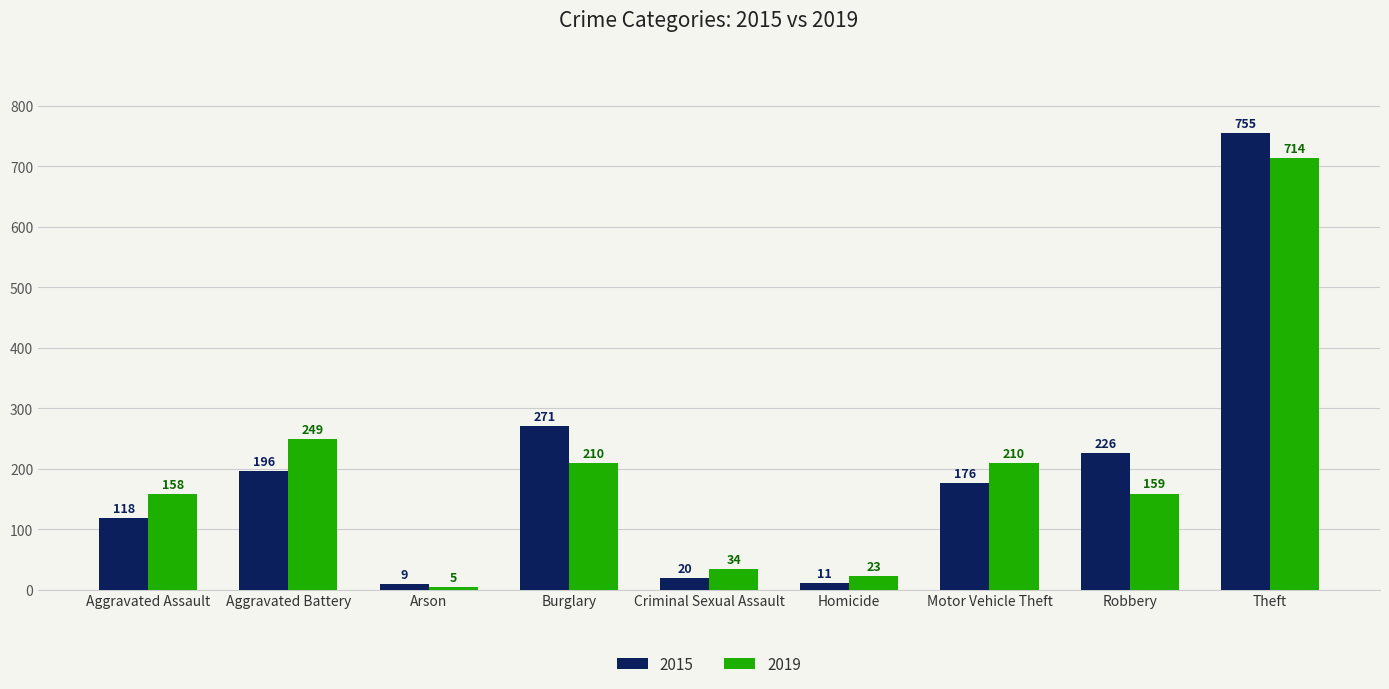

Is the value of 2015 at Aggravated Assault greater than the value of 2019 at Burglary?

No